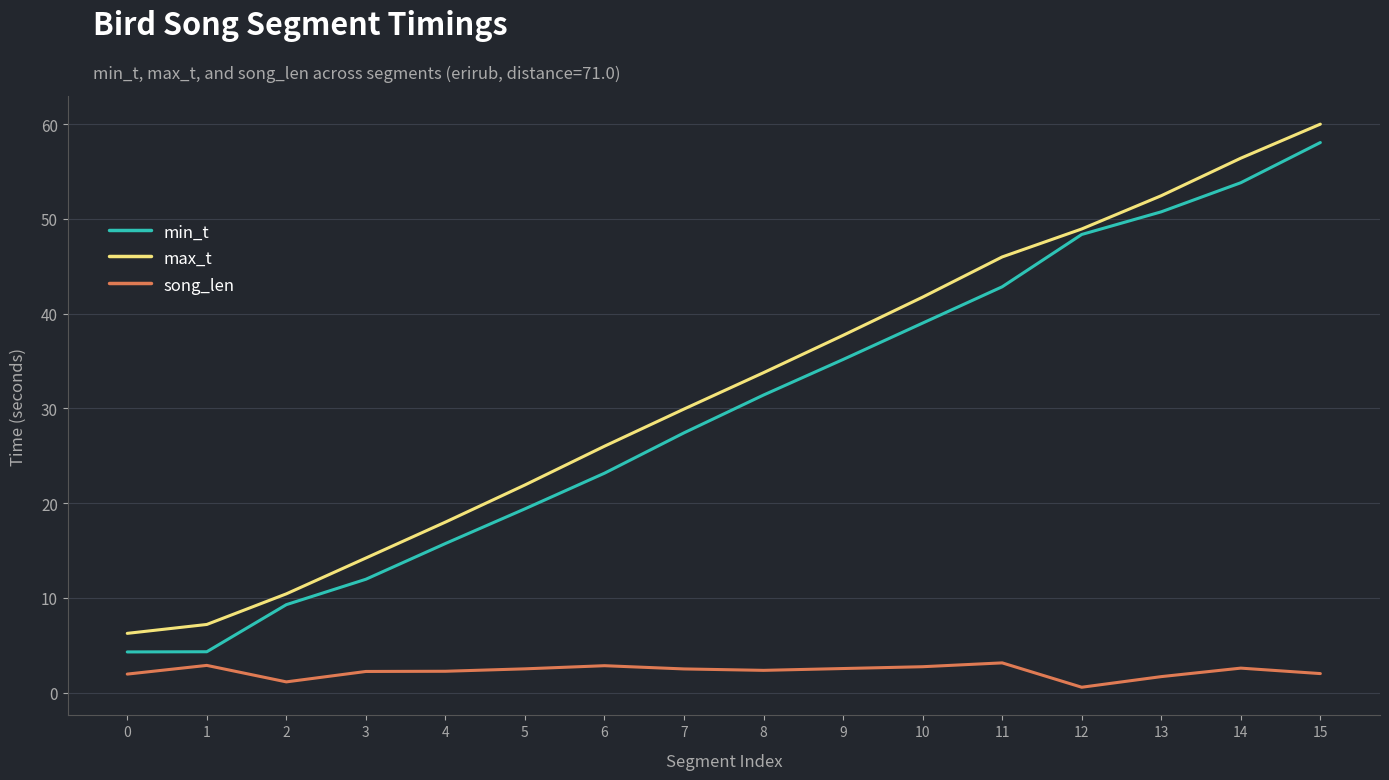

True or false: max_t has more than 0 points higher than both neighbors.

False